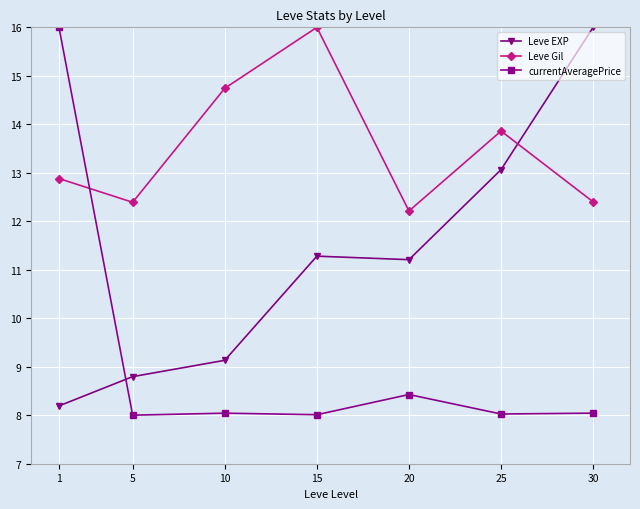

What is the value of the Leve Gil point at the 3rd from the left?

14.7